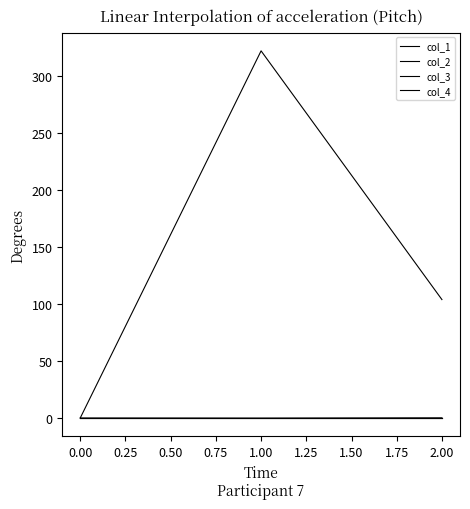

Does the chart have visible grid lines?

No